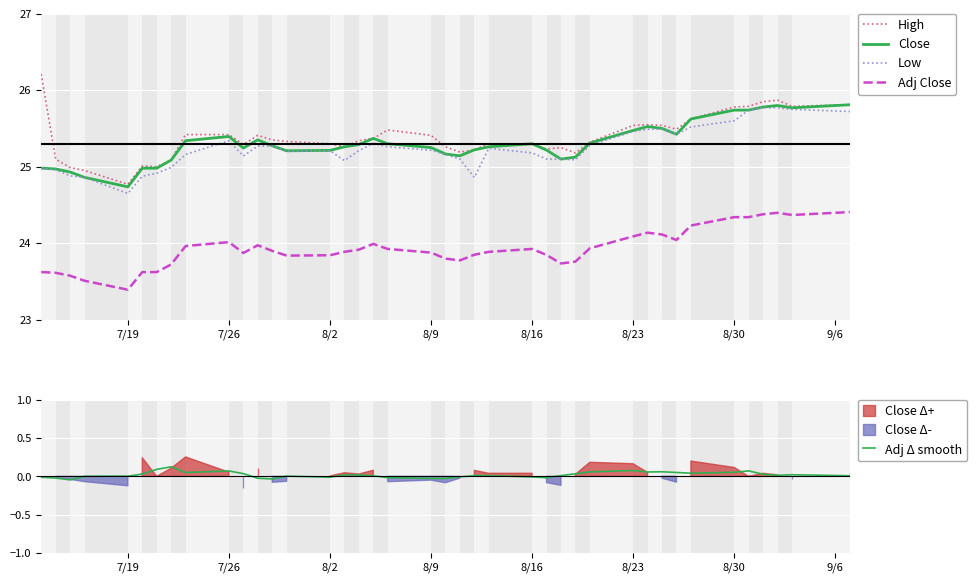

What is the value of the High point at the 16th from the left?

25.3